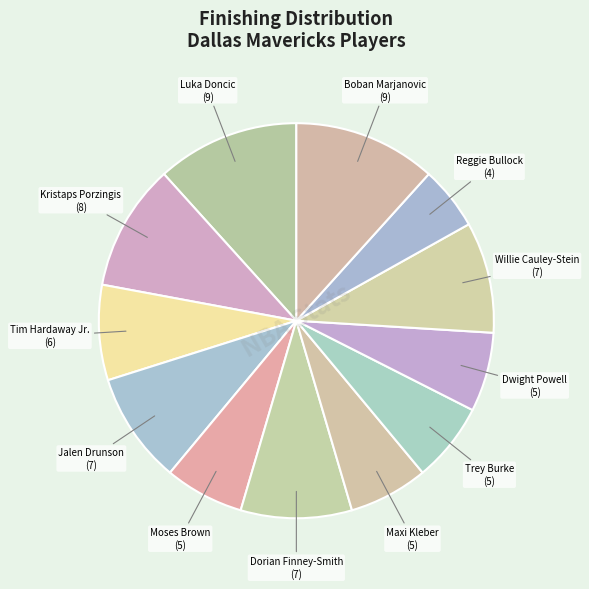

Count the number of slices in the pie.

12